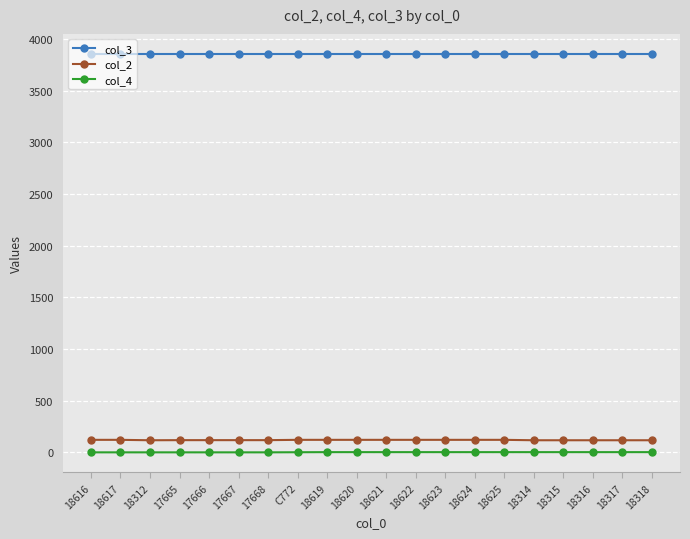

True or false: col_4 and col_2 intersect in this chart.

False